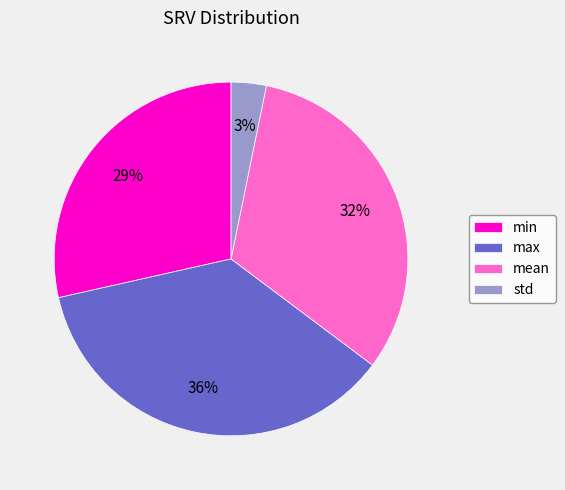

Is it true that mean is 32% of the pie?

True